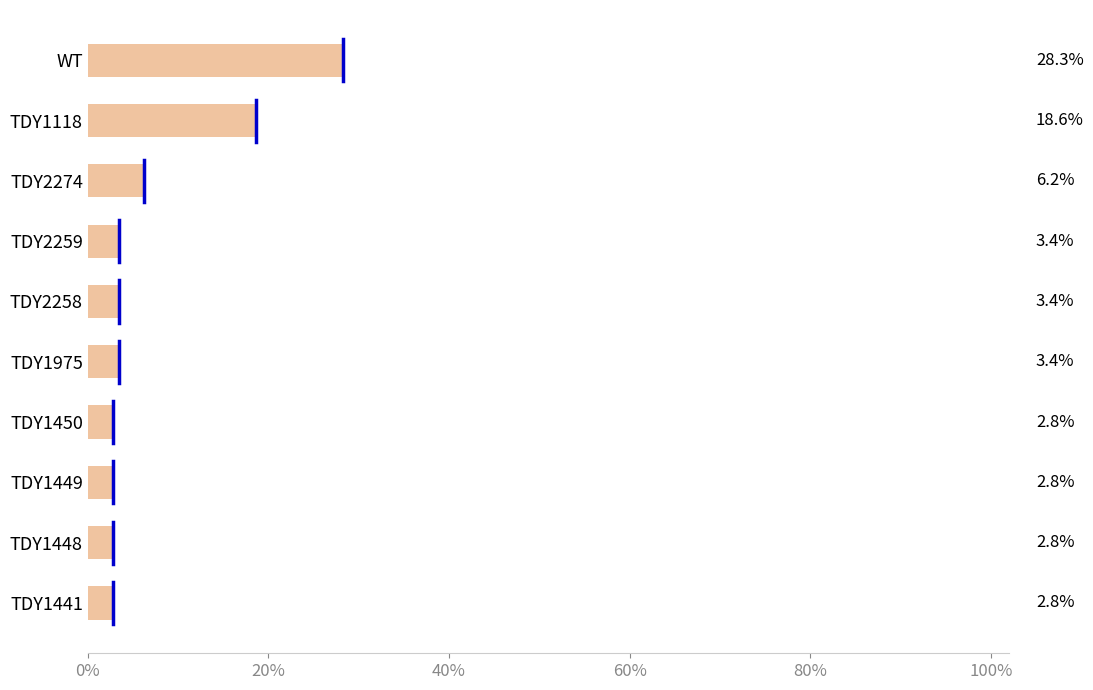

What is the maximum value shown in the chart?

28.3